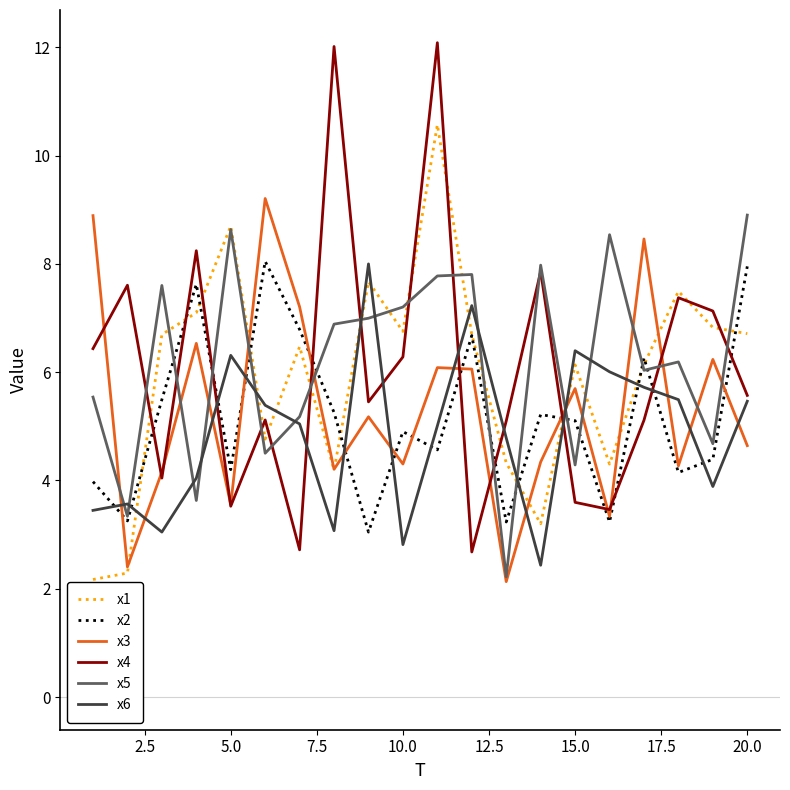

Is this an area chart (filled region under the line)?

No